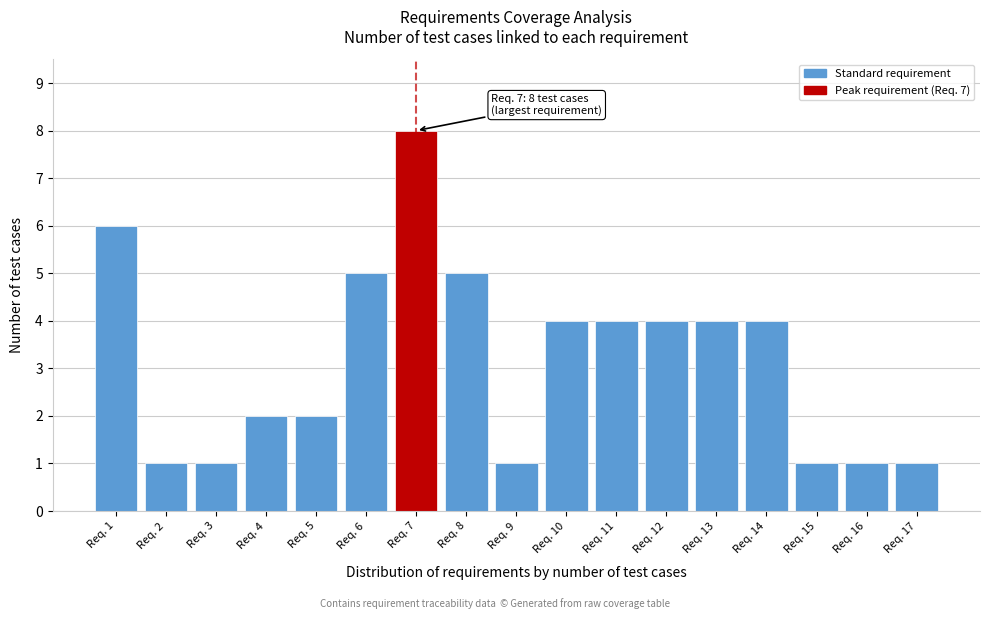

Reading left to right, list all the values displayed in this chart.

Req. 1=6	Req. 2=1	Req. 3=1	Req. 4=2	Req. 5=2	Req. 6=5	Req. 7=8	Req. 8=5	Req. 9=1	Req. 10=4	Req. 11=4	Req. 12=4	Req. 13=4	Req. 14=4	Req. 15=1	Req. 16=1	Req. 17=1